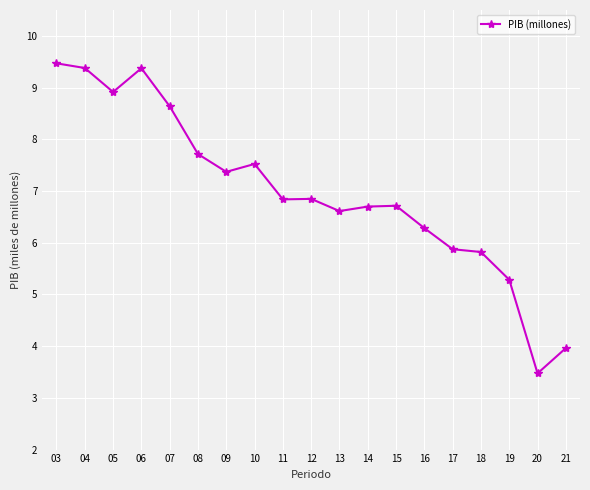

Does the chart have visible grid lines?

Yes